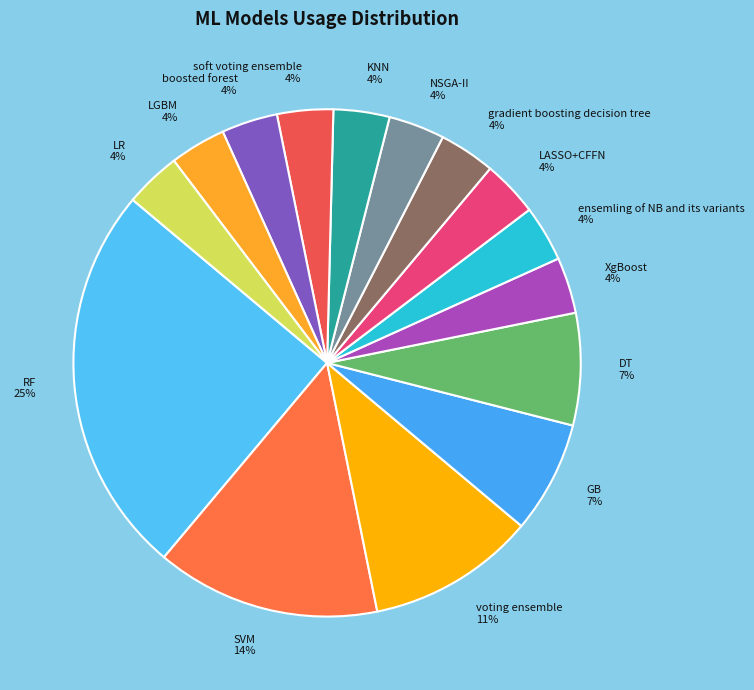

How many slices are in this pie chart?

15